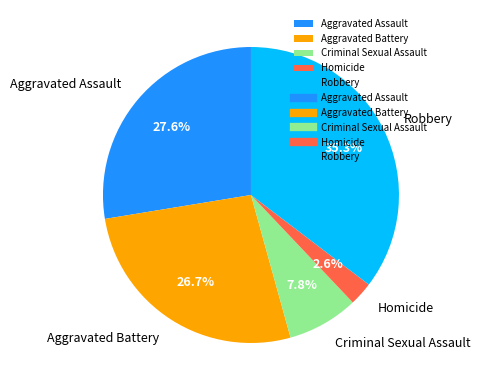

Which has a higher value, Criminal Sexual Assault or Aggravated Assault?

Aggravated Assault